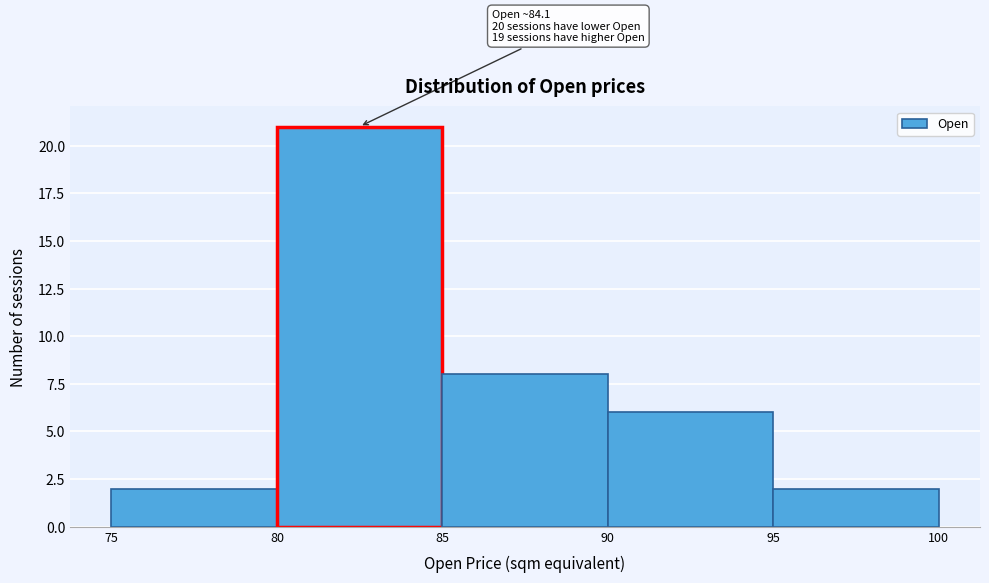

Over which range of the x-axis is the bar tallest?

80 to 85